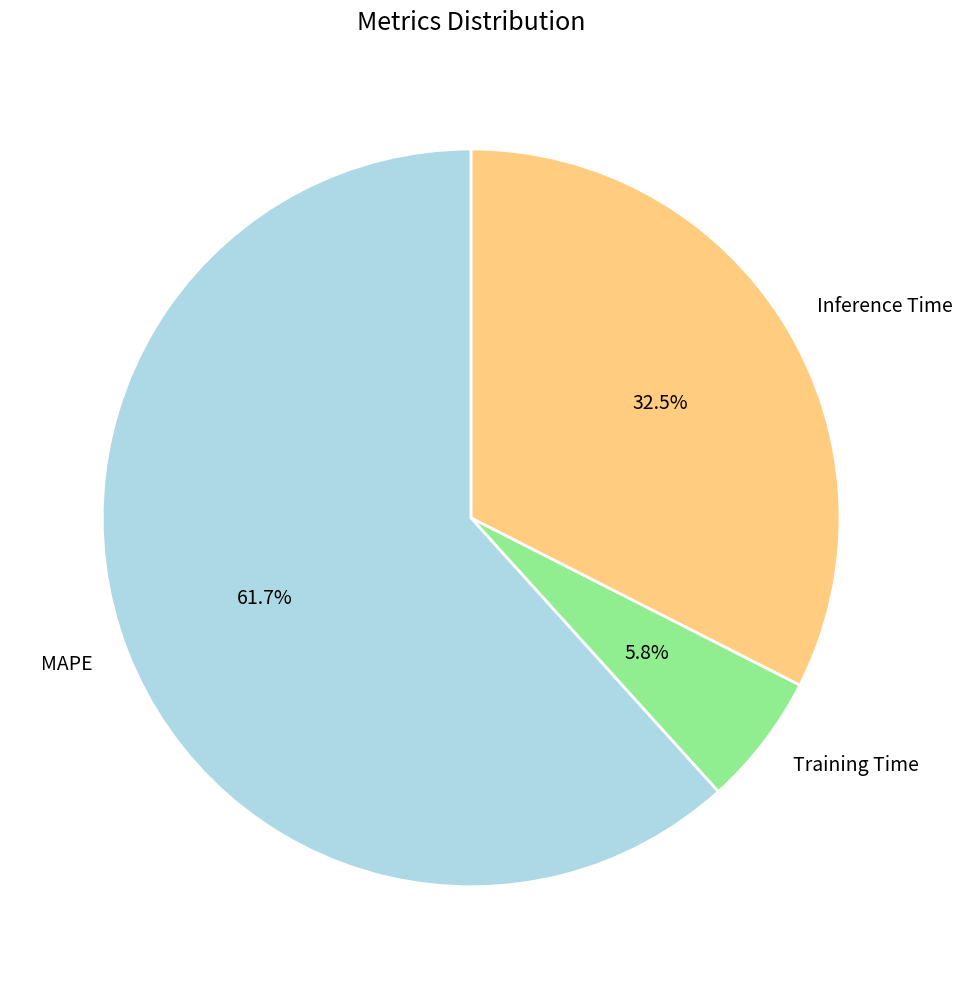

Do Training Time and Inference Time together represent more than half of the pie?

No